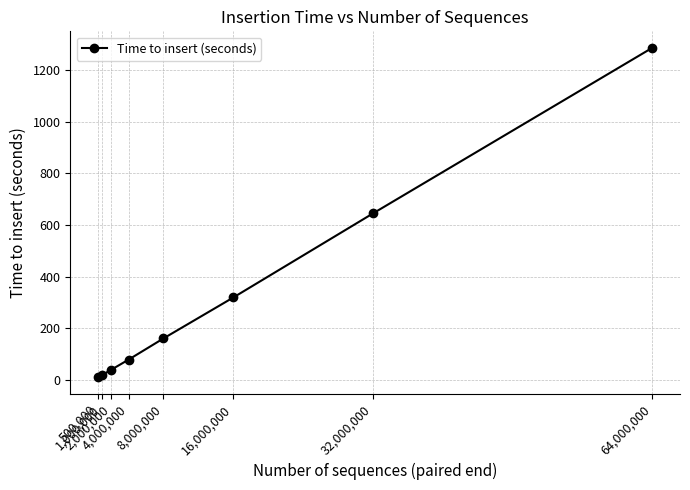

Which category has the highest value across all series?

64,000,000